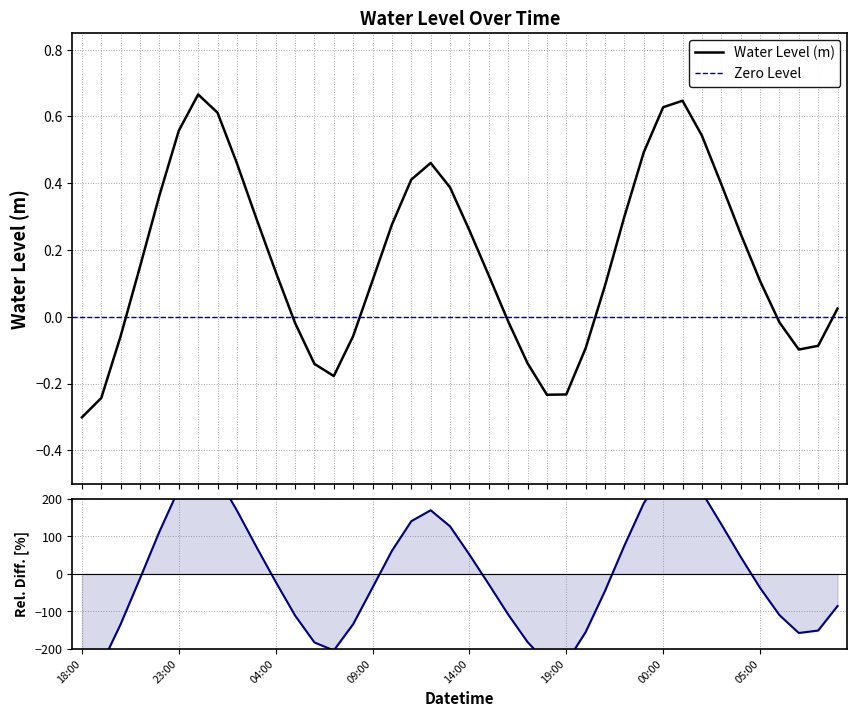

True or false: there are more than 2 points higher than both neighbors.

True